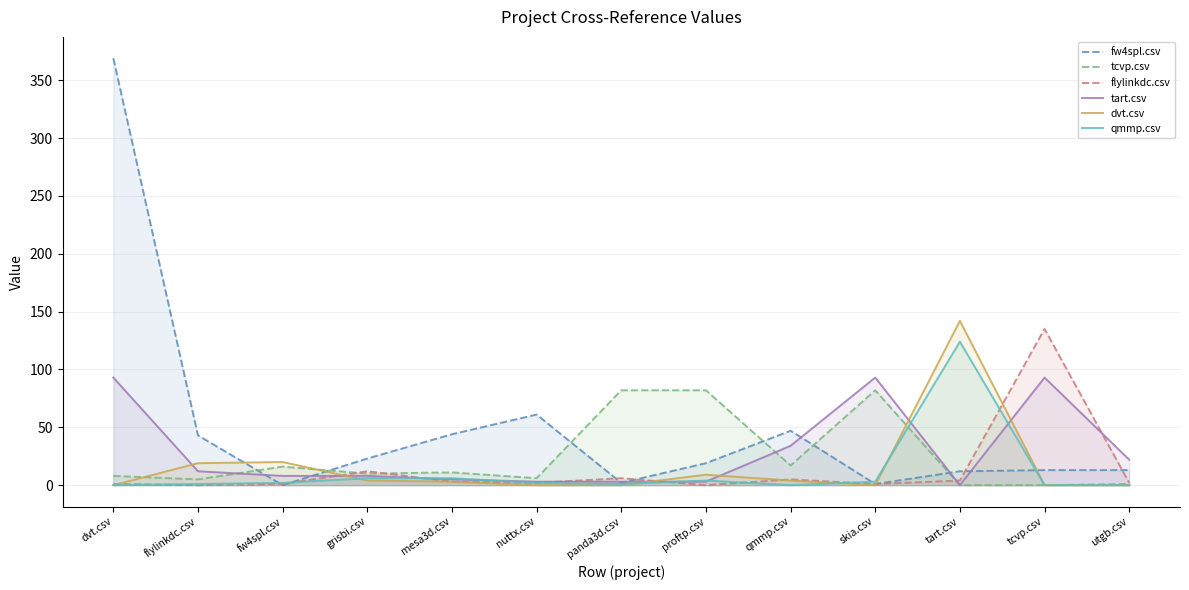

Which category has the lowest value in the qmmp.csv series?

dvt.csv